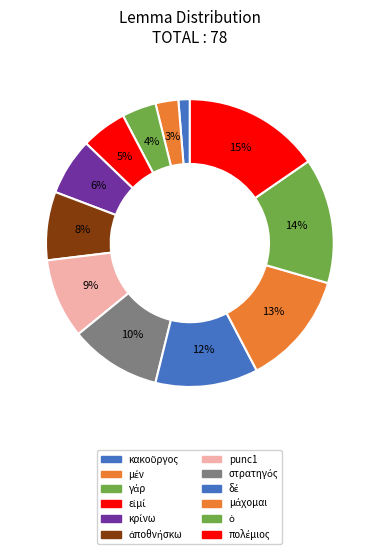

To the nearest percent, what is the combined percentage of κρίνω and δέ?

18%